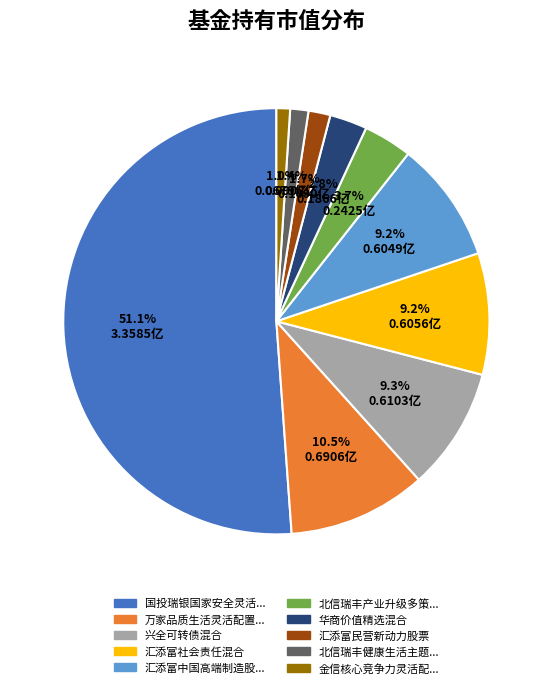

Does any single category account for the majority?

Yes